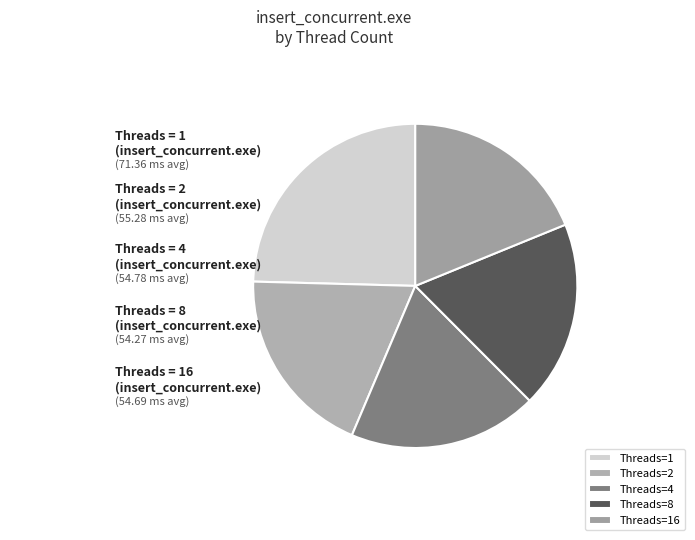

How many slices are in this pie chart?

5